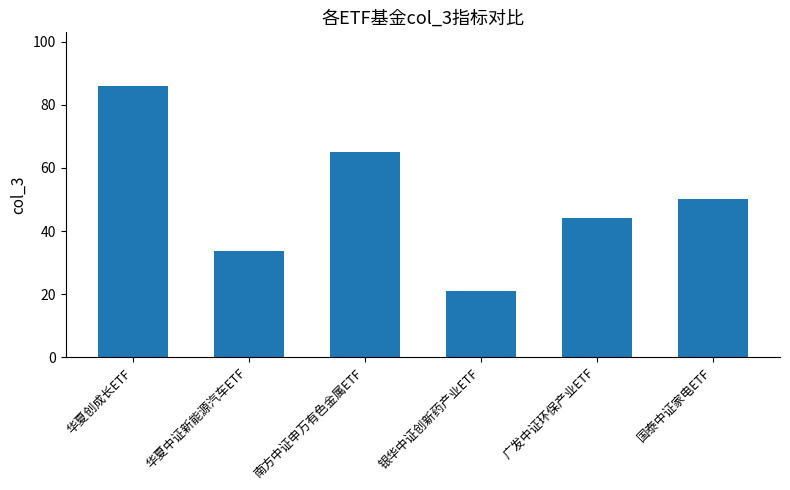

What is the label of the 3rd bar from the left?

南方中证申万有色金属ETF